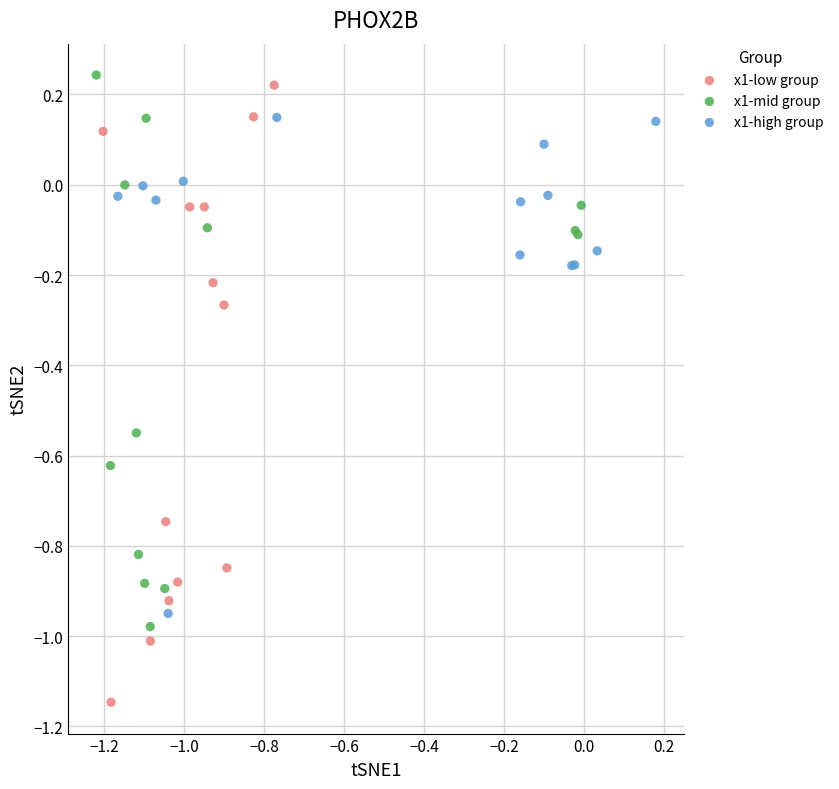

Which series has the widest spread of Y values?

x1-low group